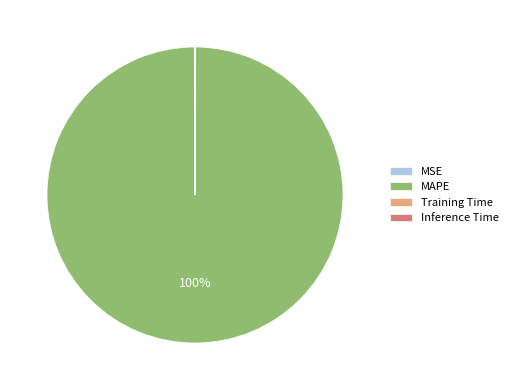

Which category has the biggest portion of the pie?

MAPE